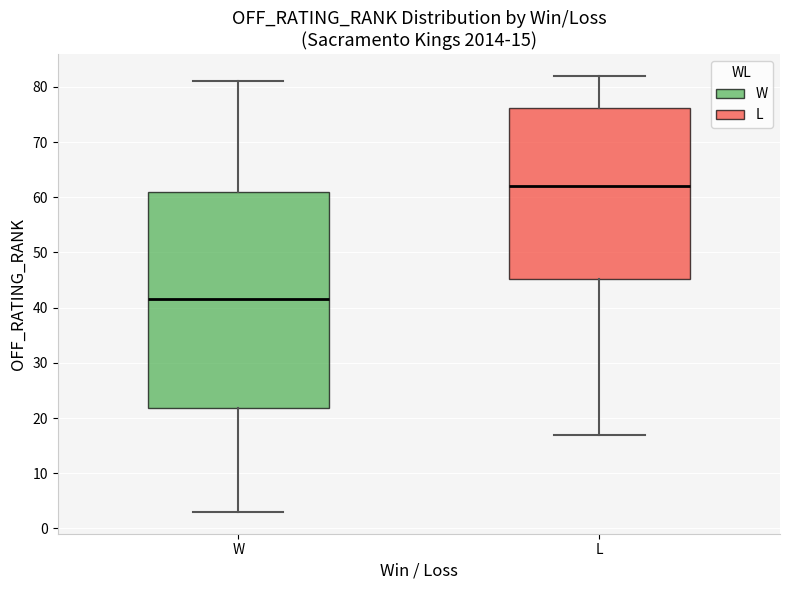

Comparing the boxes themselves (not the whiskers), which one is the tallest?

W